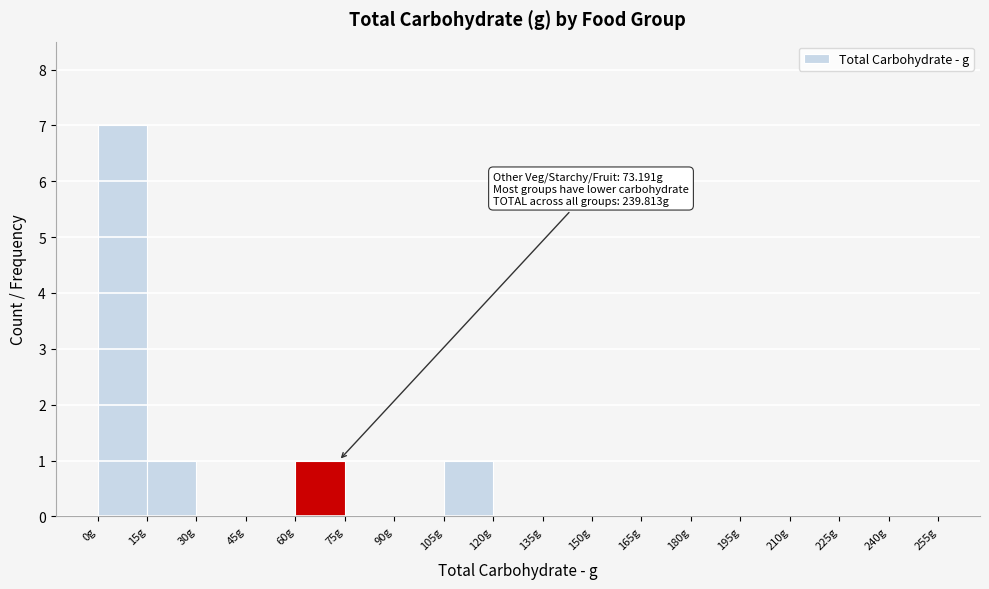

Over which range of the x-axis is the bar tallest?

0 to 15